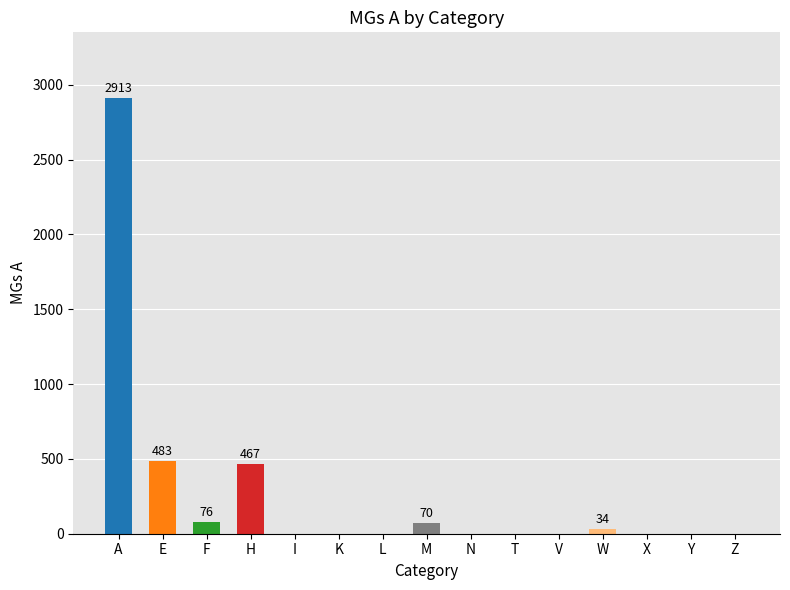

How many distinct data groups are displayed?

1